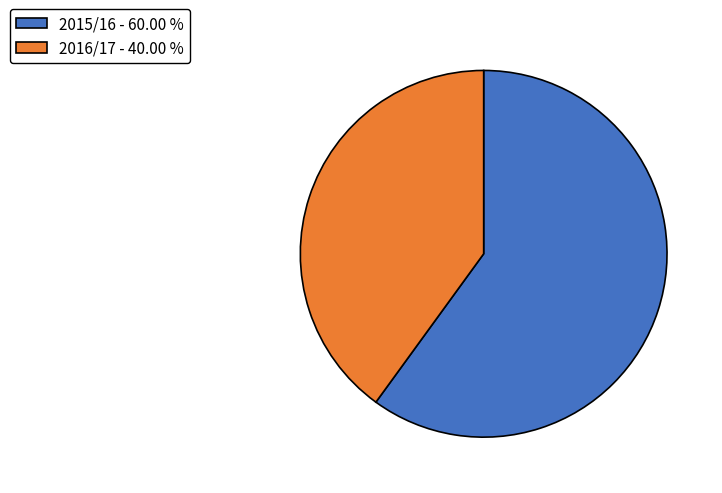

Which slice is the smallest?

2016/17 - 40.00 %